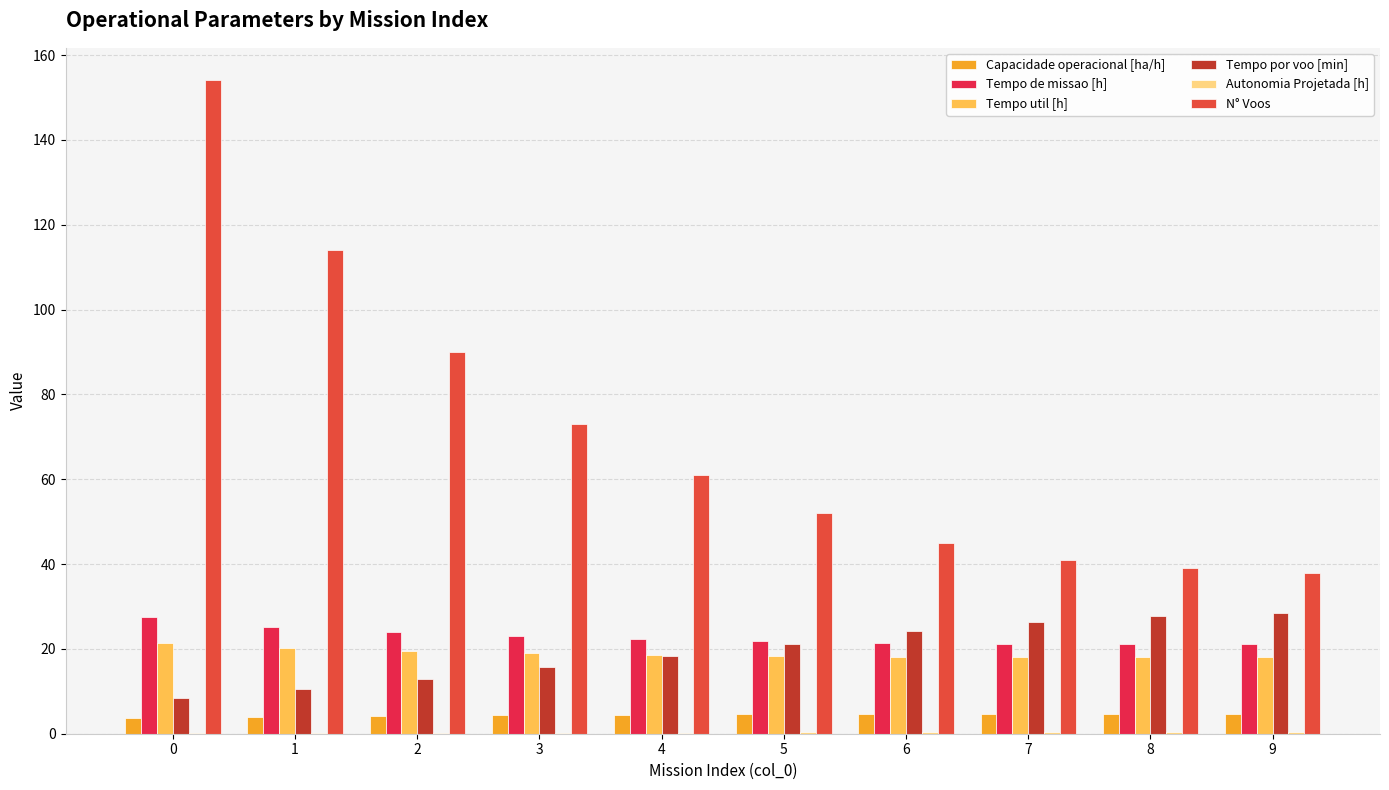

True or false: Tempo util [h] has a value of 9.0 at 8.

False